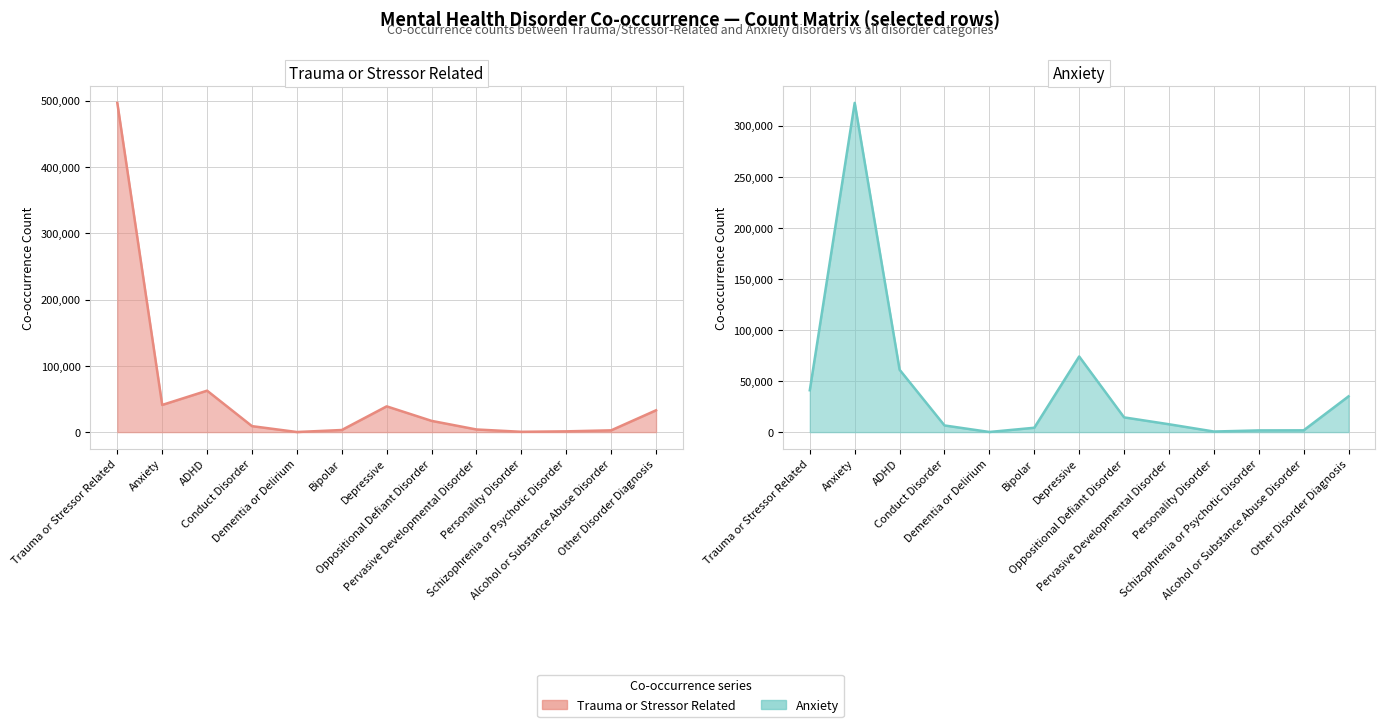

What is the difference between the maximum and minimum values in the Co-occurrence with Anxiety series?

322180